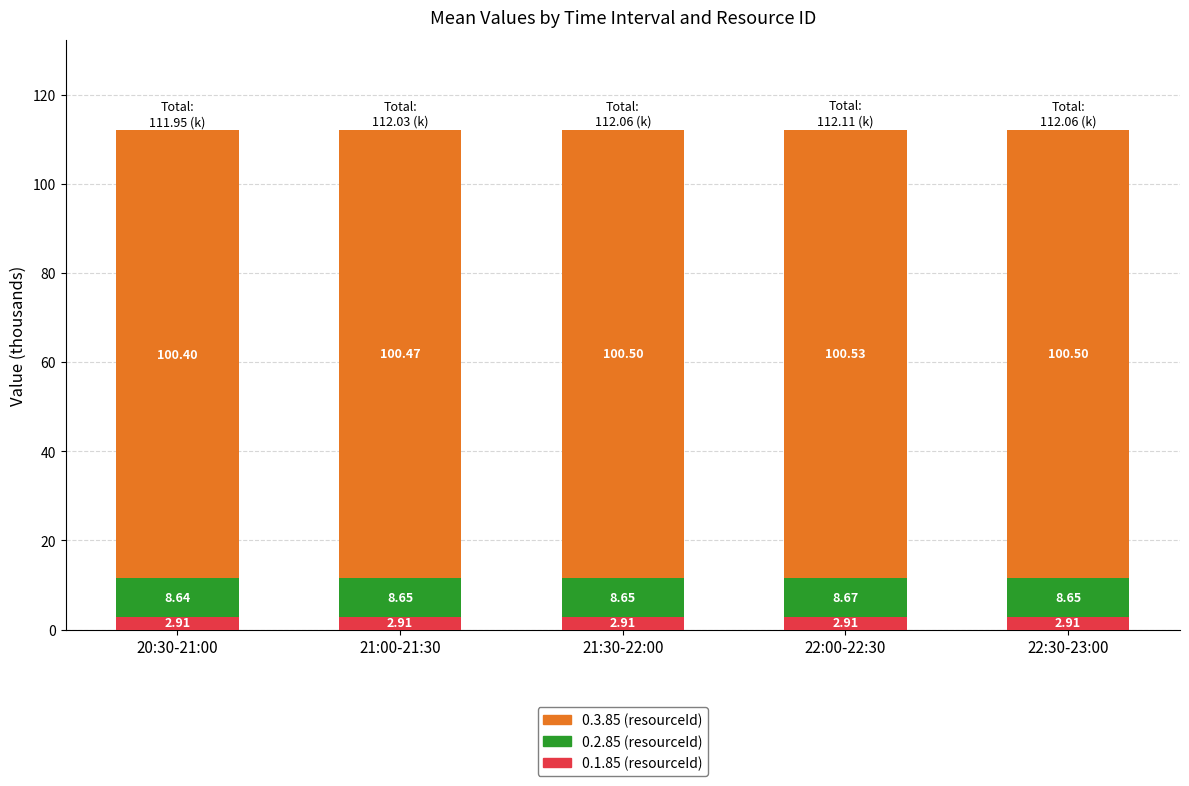

At which category is the sum across all series the highest?

22:00-22:30